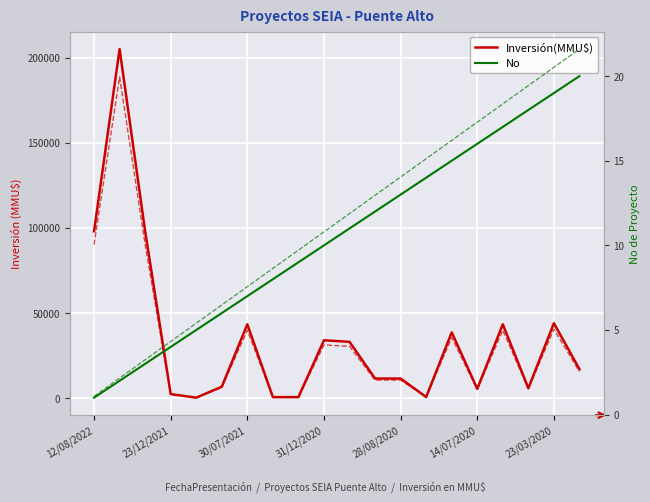

What is the difference between the maximum and second lowest values in the No series?

18